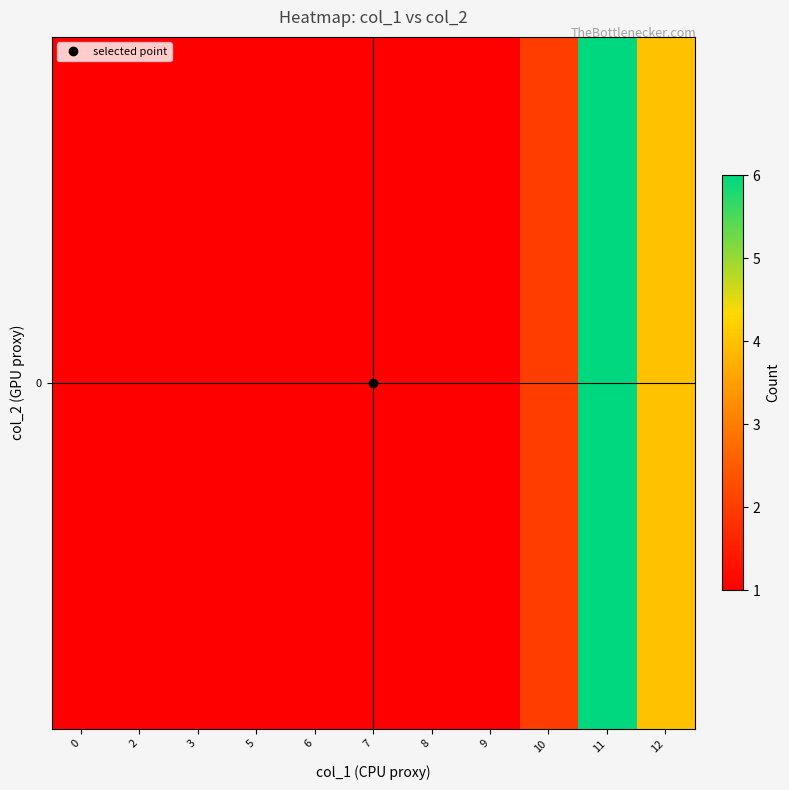

Count the number of values greater than 1.

3